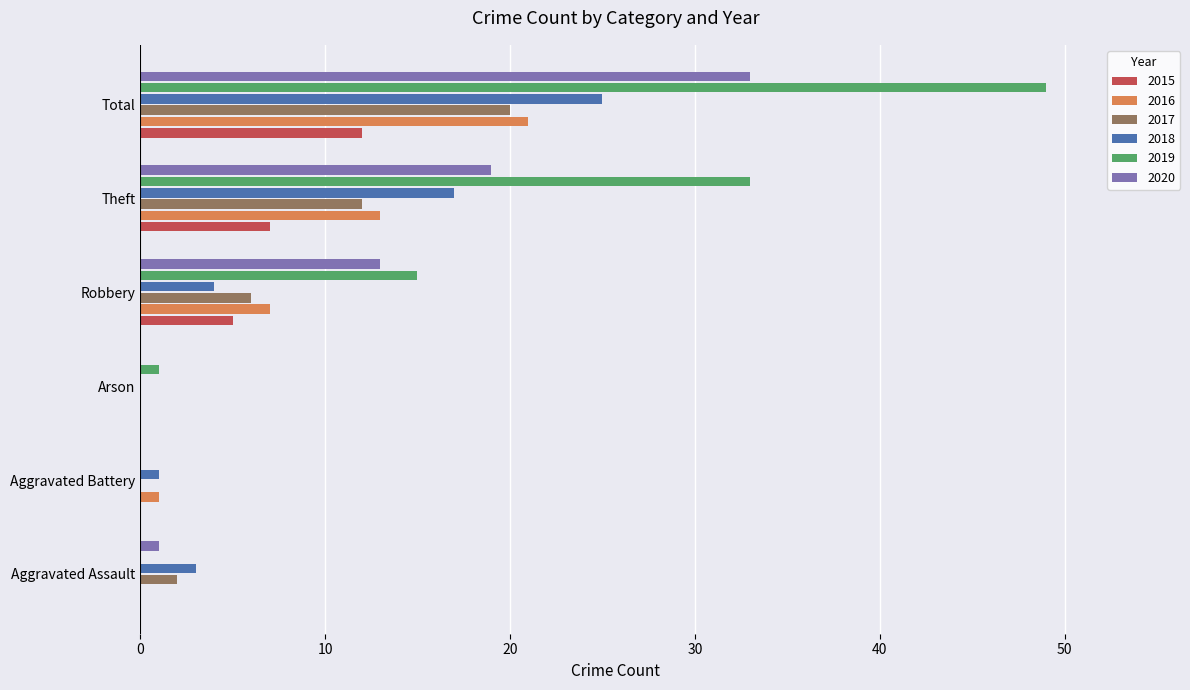

Is the value of 2017 at Aggravated Assault greater than the value of 2016 at Total?

No